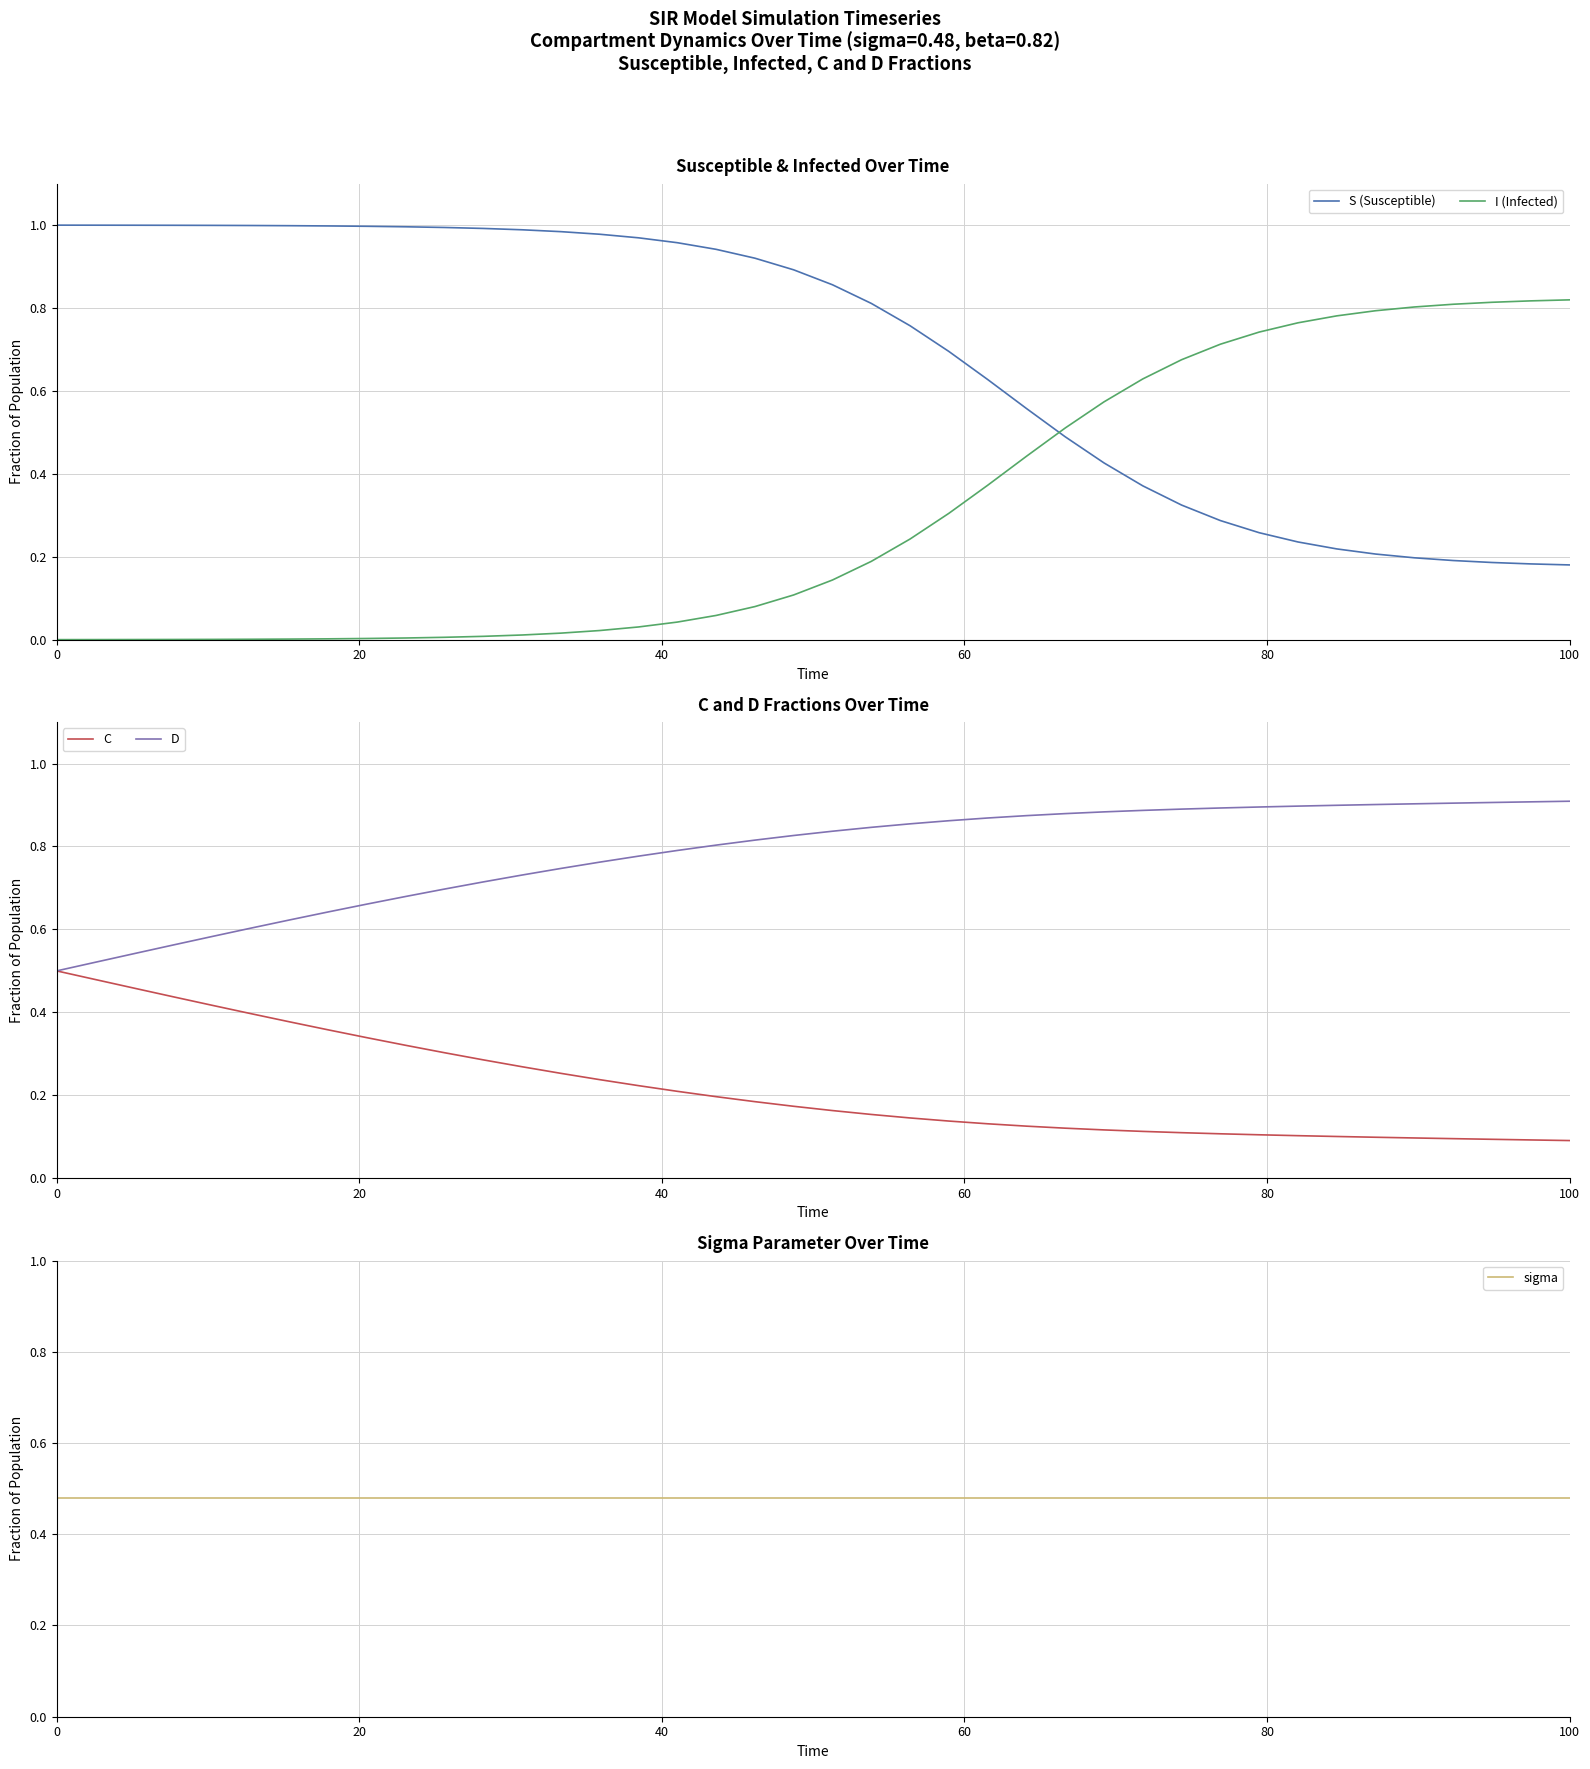

Rank the series by their maximum value, from lowest to highest.

sigma, C, I (Infected), D, S (Susceptible)